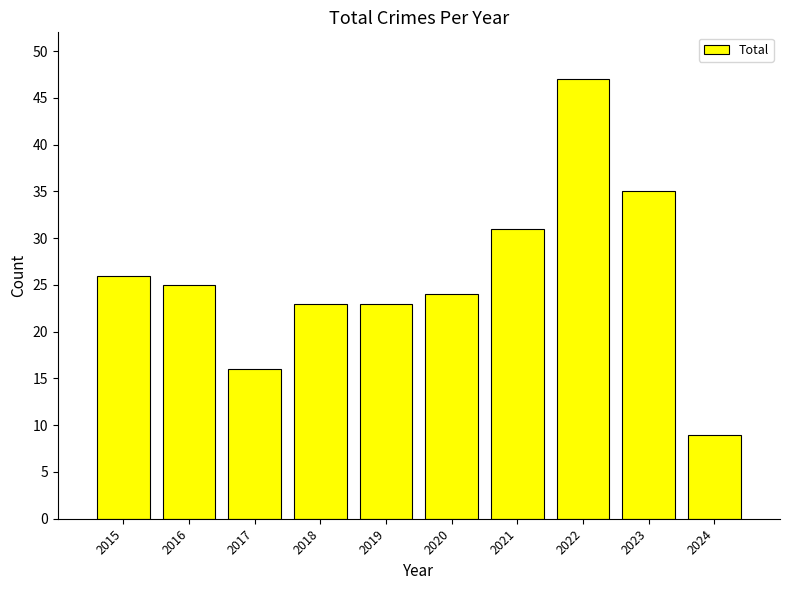

At which category does the chart reach its peak across all series?

2022